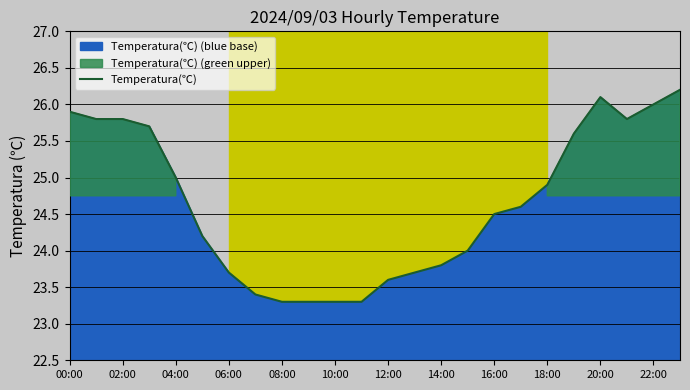

What is the maximum value shown in the chart?

26.2